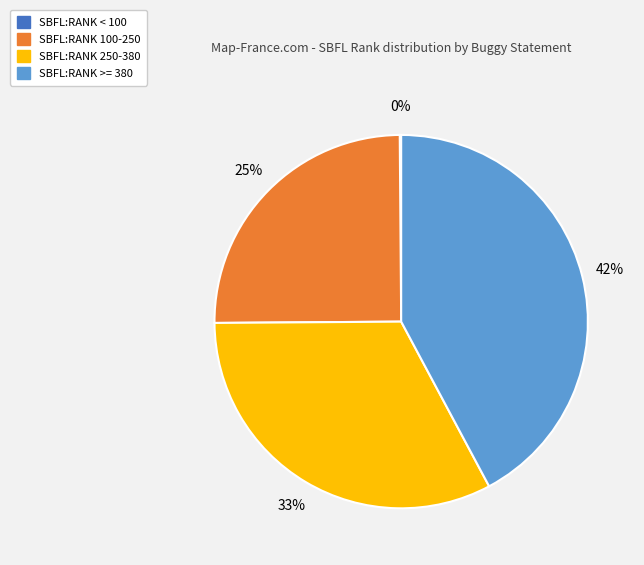

Is there any slice that represents more than half of the pie?

No